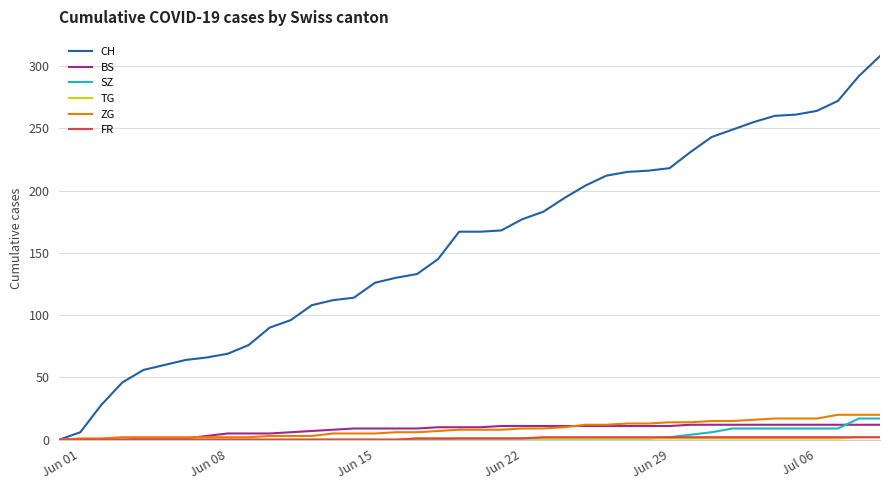

Which series has the largest total across all categories?

CH